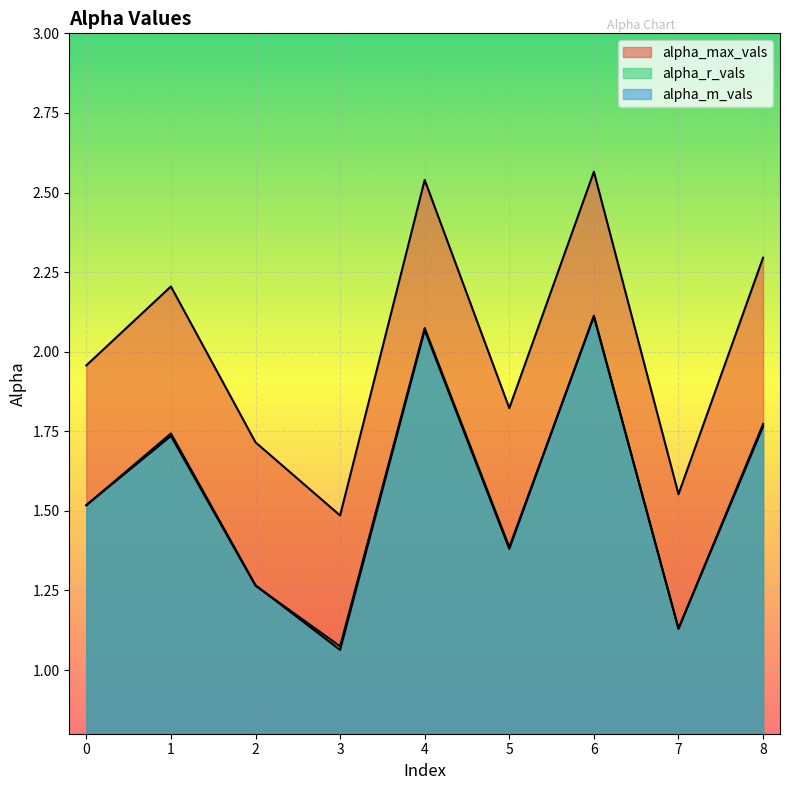

What is the sum of the alpha_max_vals values at 7 and 2?

3.3